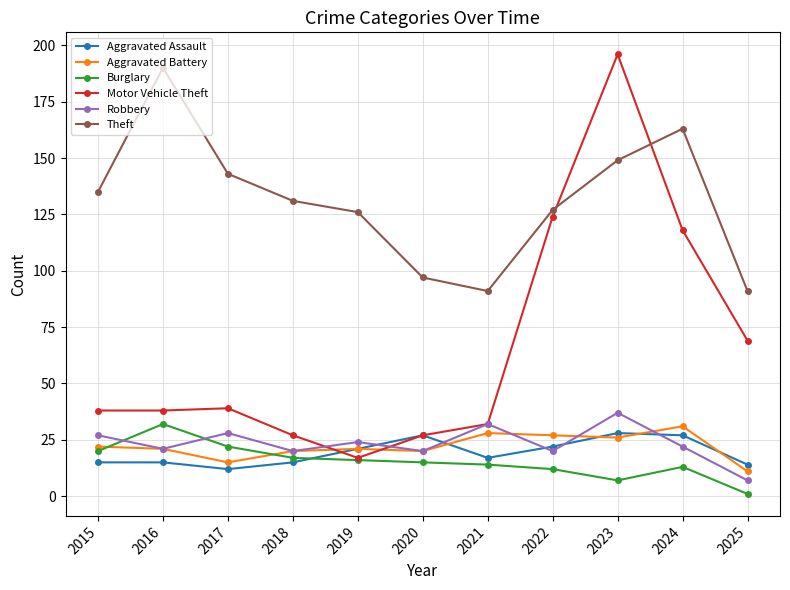

Where do Motor Vehicle Theft and Theft first cross each other?

2022 and 2023